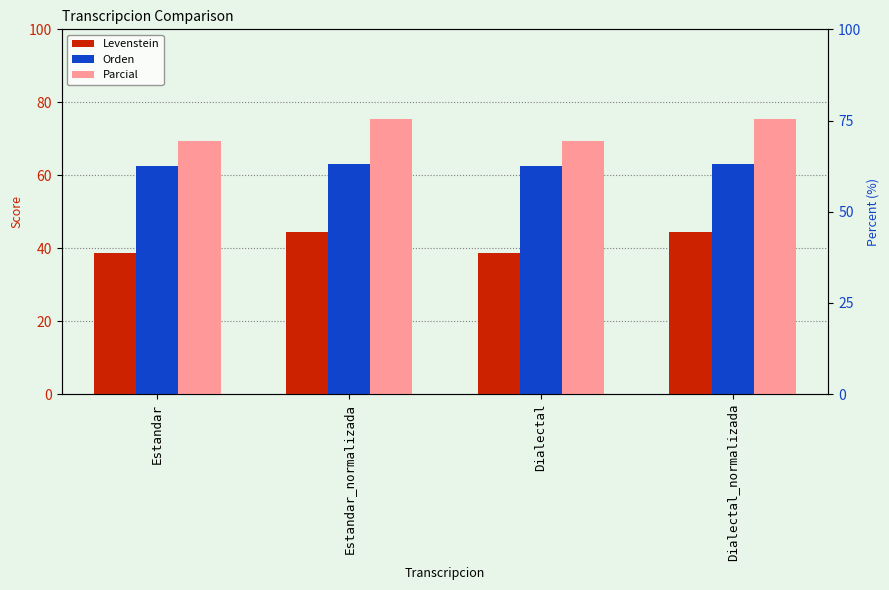

The value of Orden at Estandar_normalizada is 63.1. True or false?

True